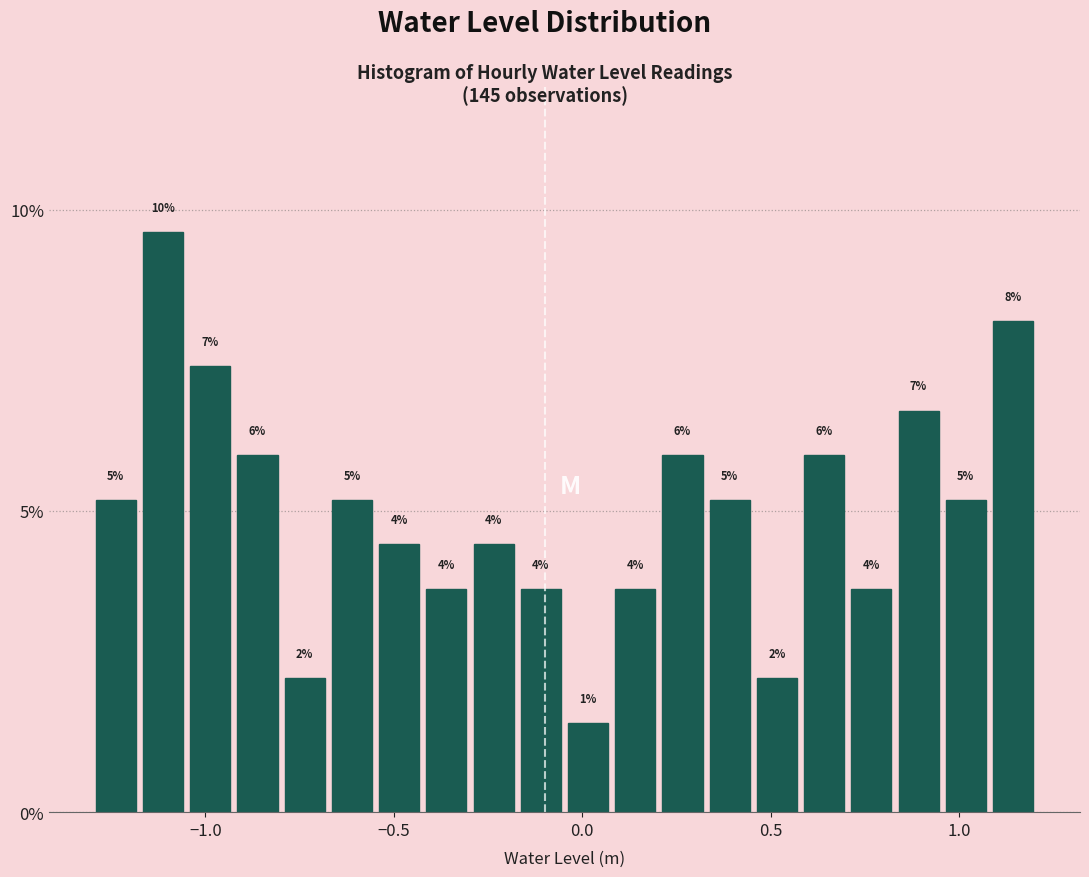

Read against the x-axis, roughly where is the centre of the tallest bar?

-1.10